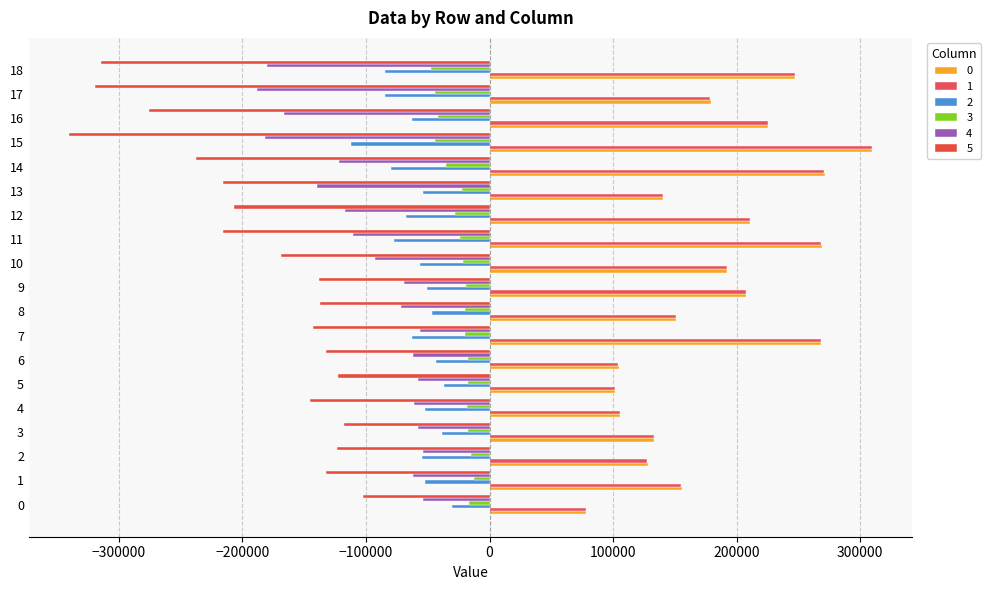

What is the approximate value of 5 at 0, to the nearest 100?

-102400